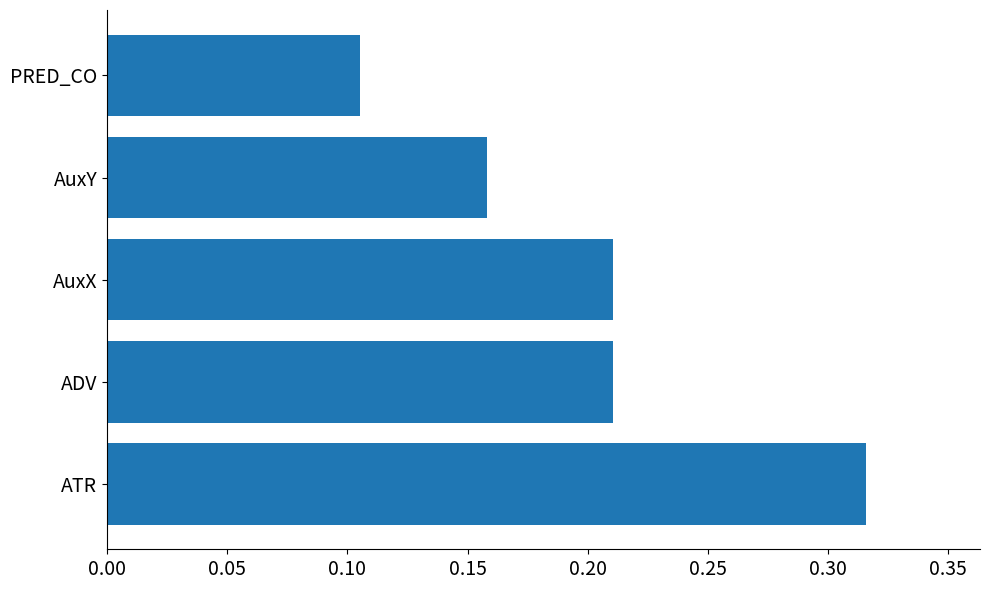

Between PRED_CO and AuxY, which is larger?

AuxY